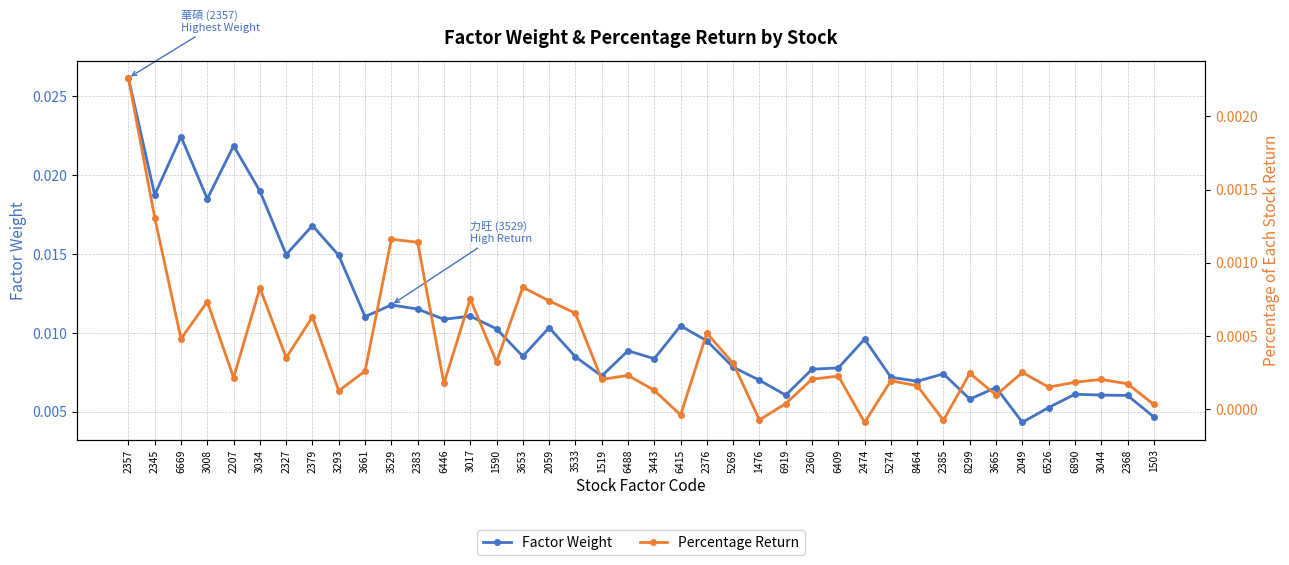

Which category has the highest value in the Factor Weight series?

2357